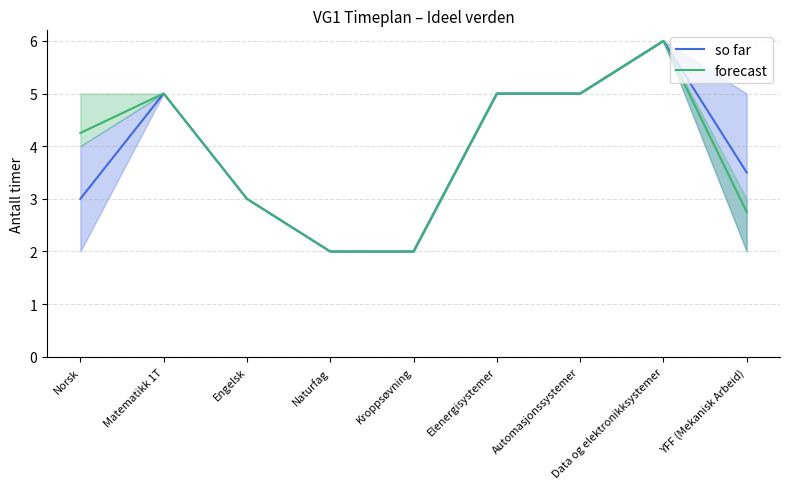

What is the label of the 3rd point from the right?

Automasjonssystemer